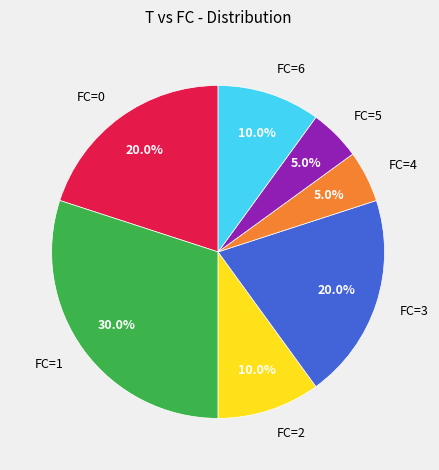

What percentage is the FC=6 slice, to the nearest percent?

10%